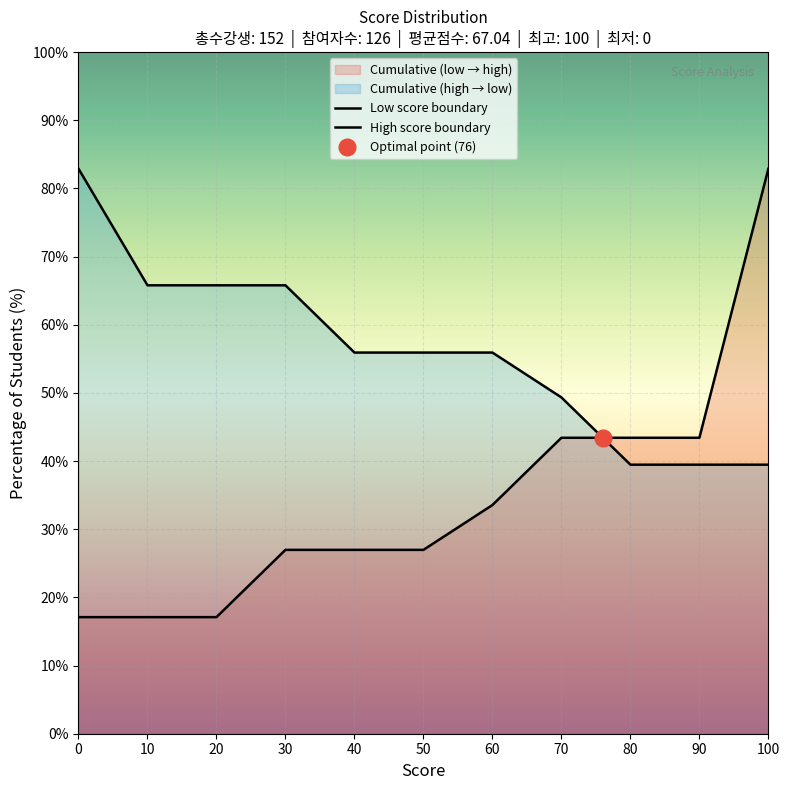

What is the value of the Low score boundary point at the 6th from the left?

27.0